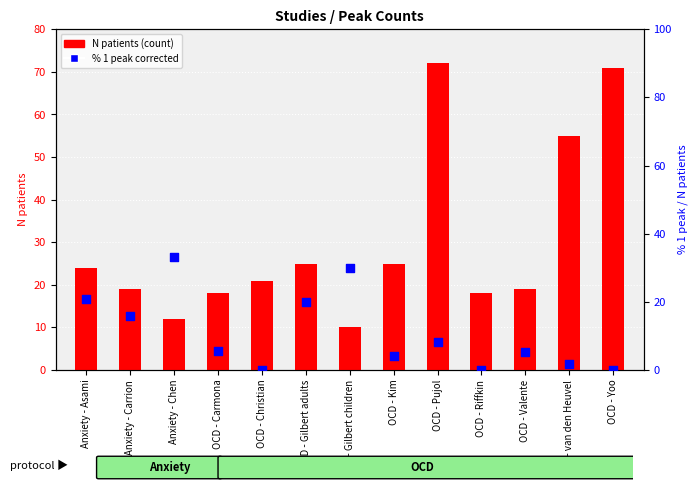

Which series contains the highest Y value?

N patients (count)